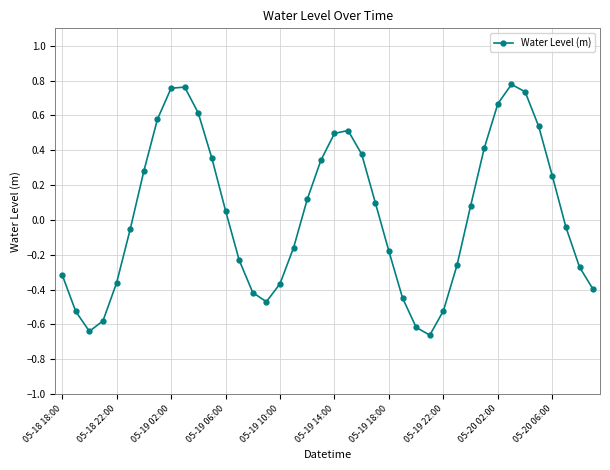

What is the sum of all values?

1.3